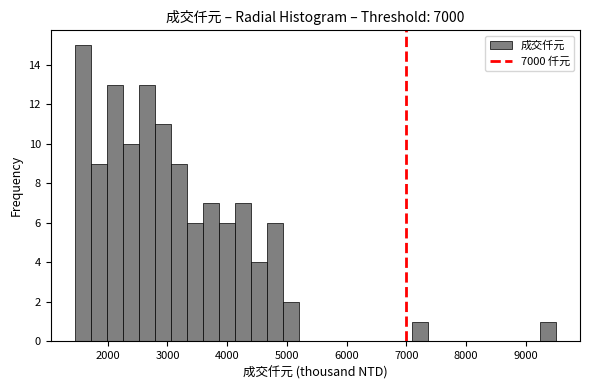

Around what value on the x-axis is the tallest bar? Give the approximate position of its centre, as read against the axis.

1600